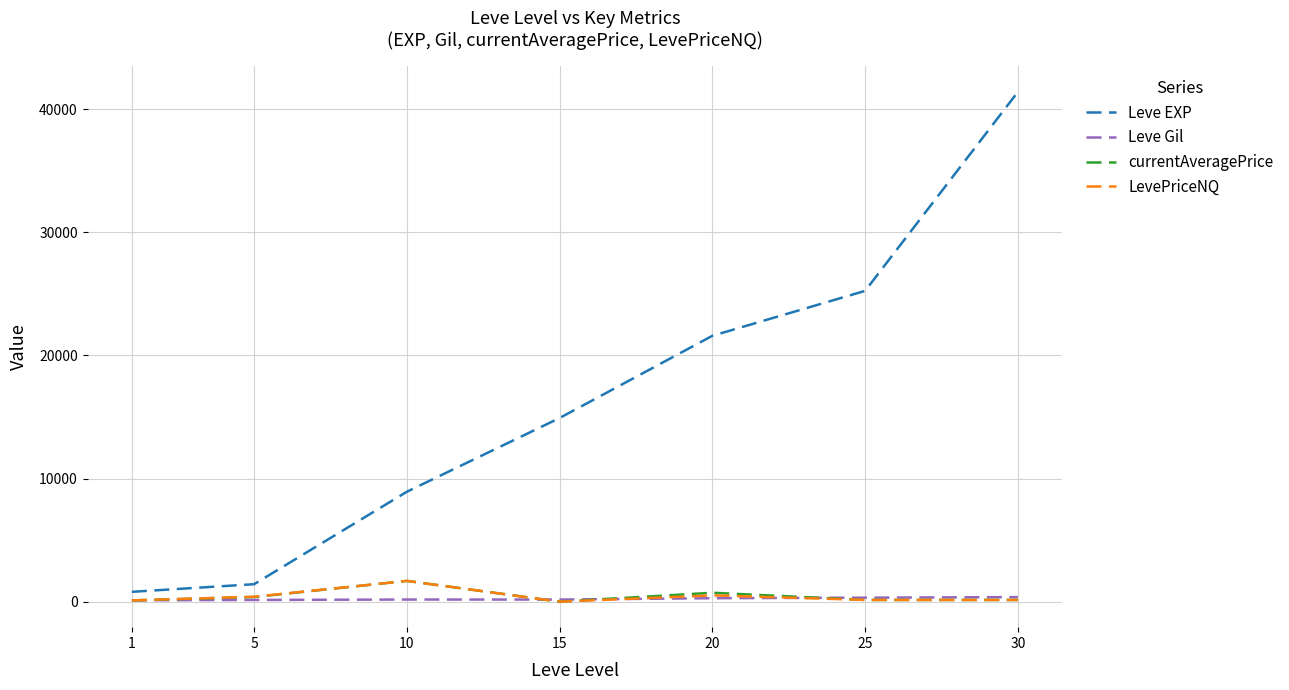

Which series has the widest spread of values?

Leve EXP